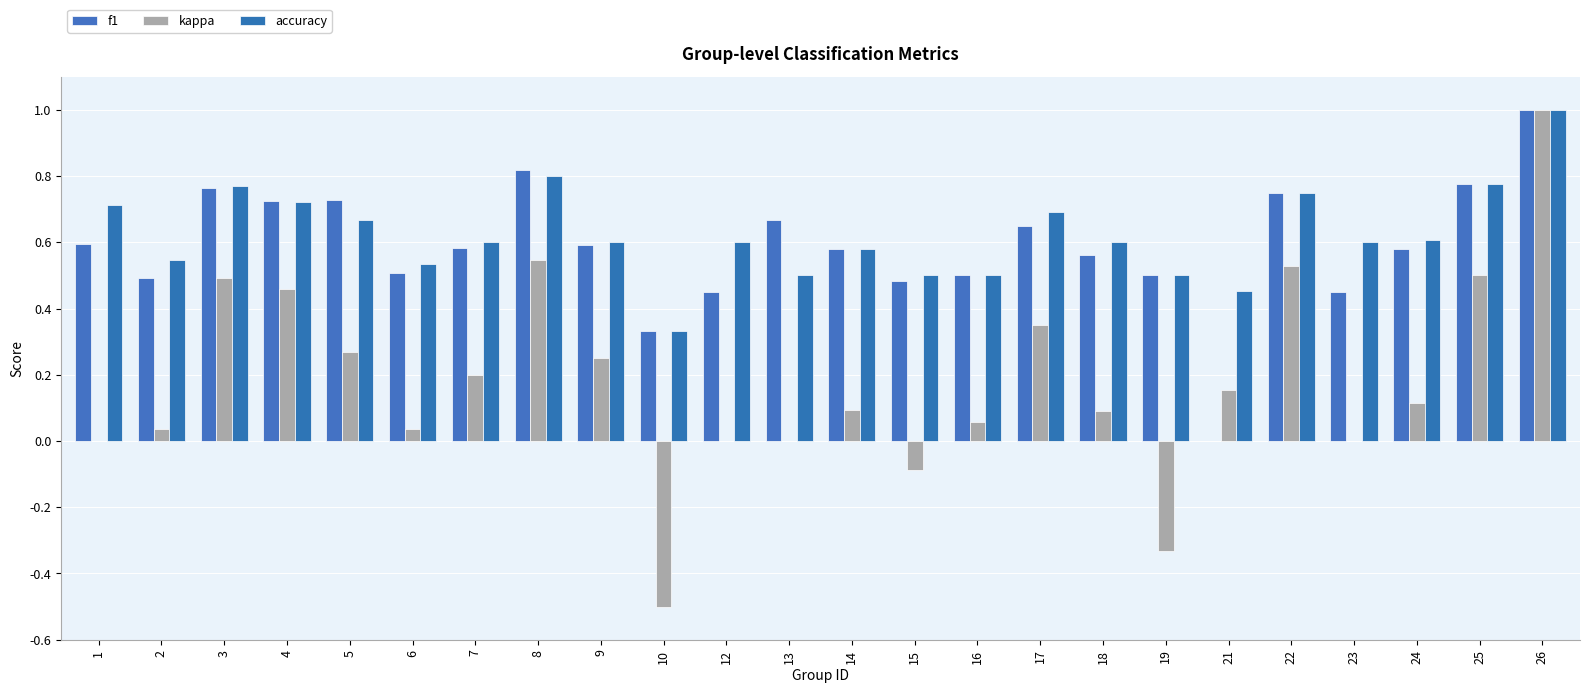

At which category does the chart reach its peak across all series?

26